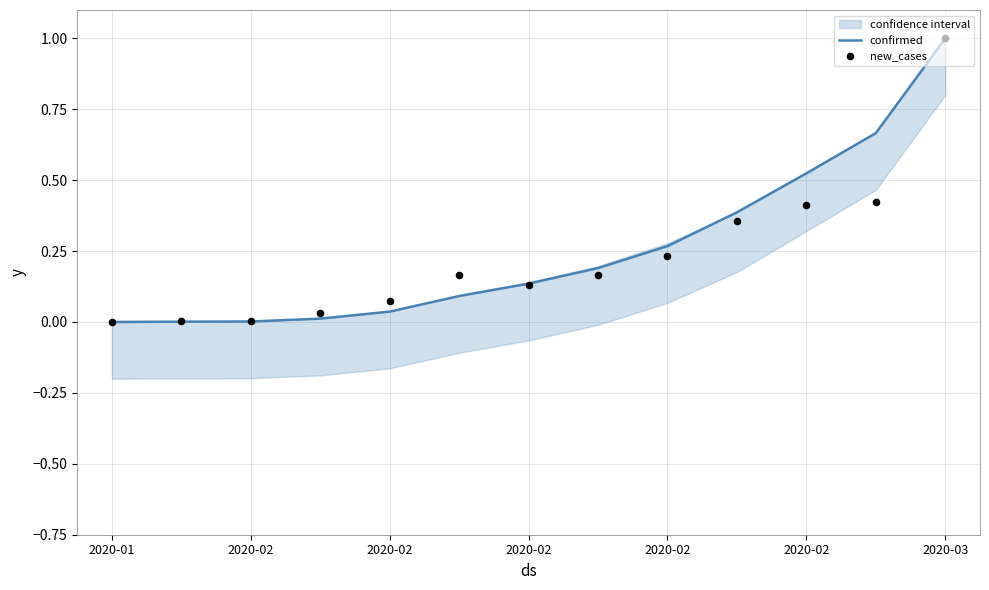

Which series has the largest Y range (max minus min)?

confirmed